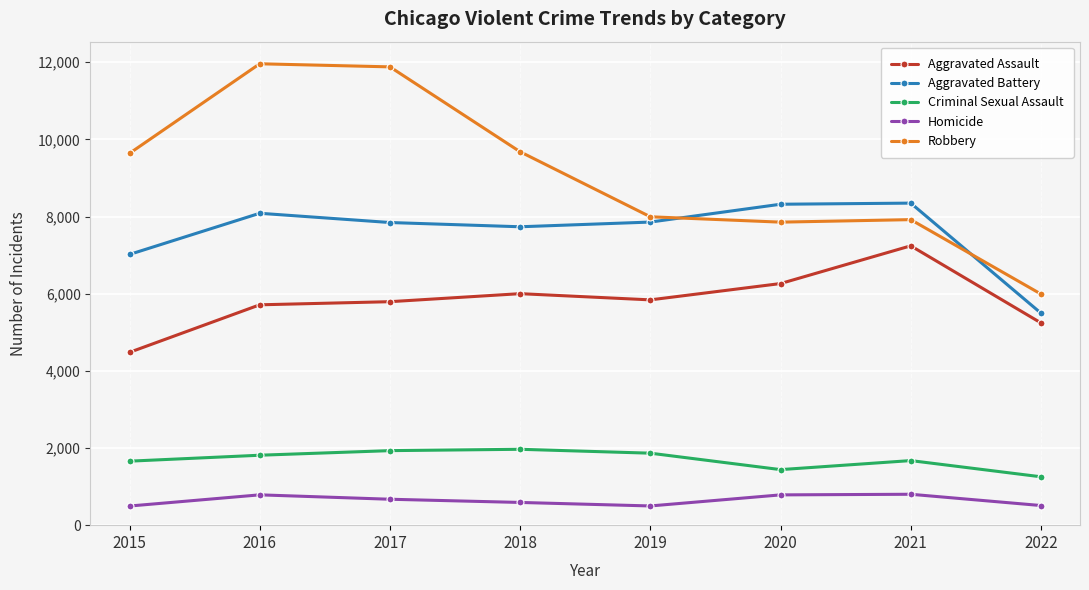

Does the chart have visible grid lines?

Yes